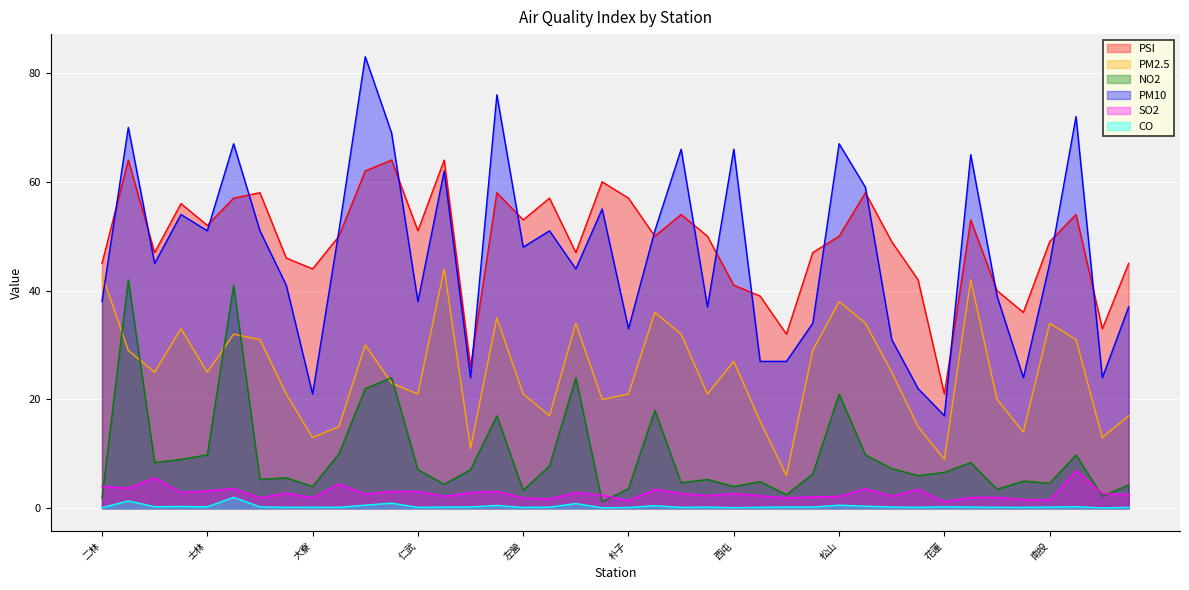

The value of PM10 at 忠明 is 48.1. True or false?

False